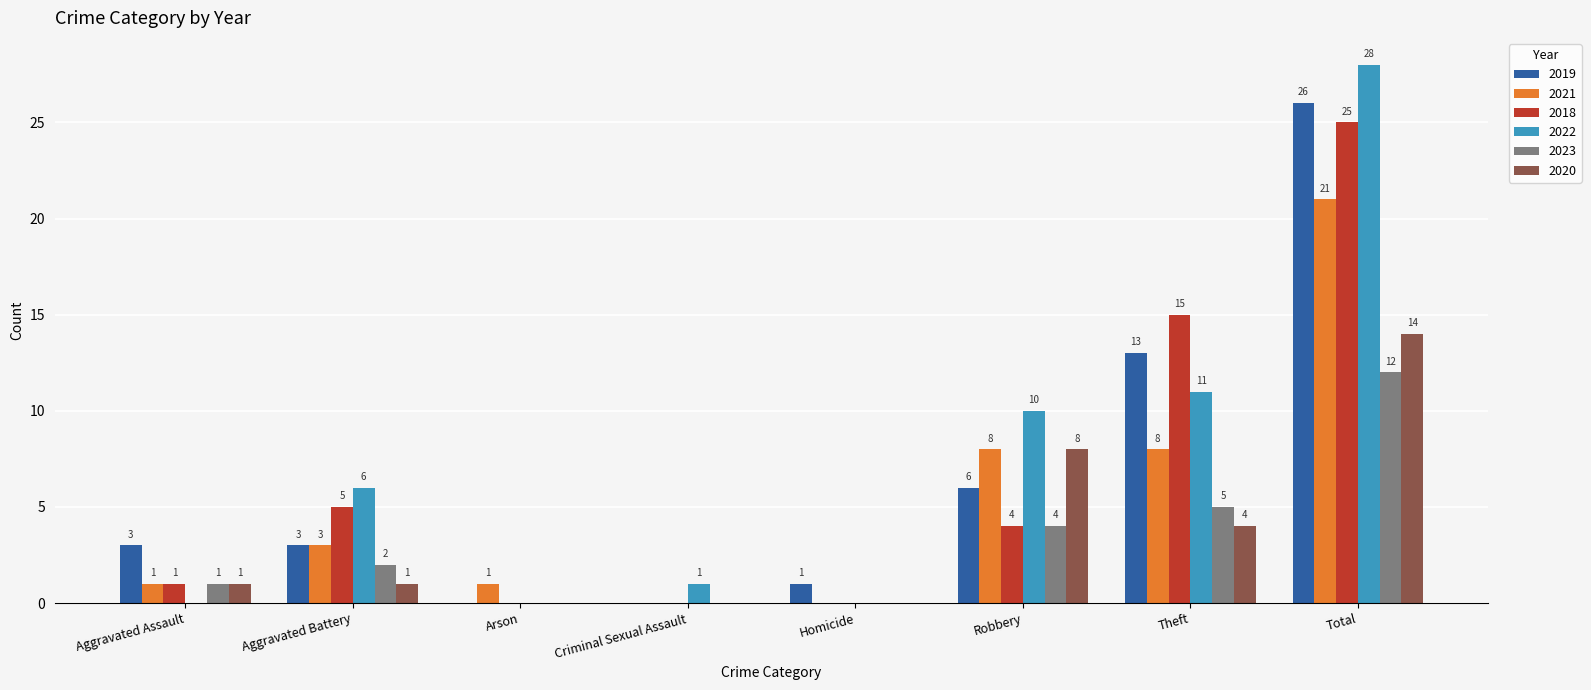

True or false: 2019 has a value of 3 at Aggravated Assault.

True